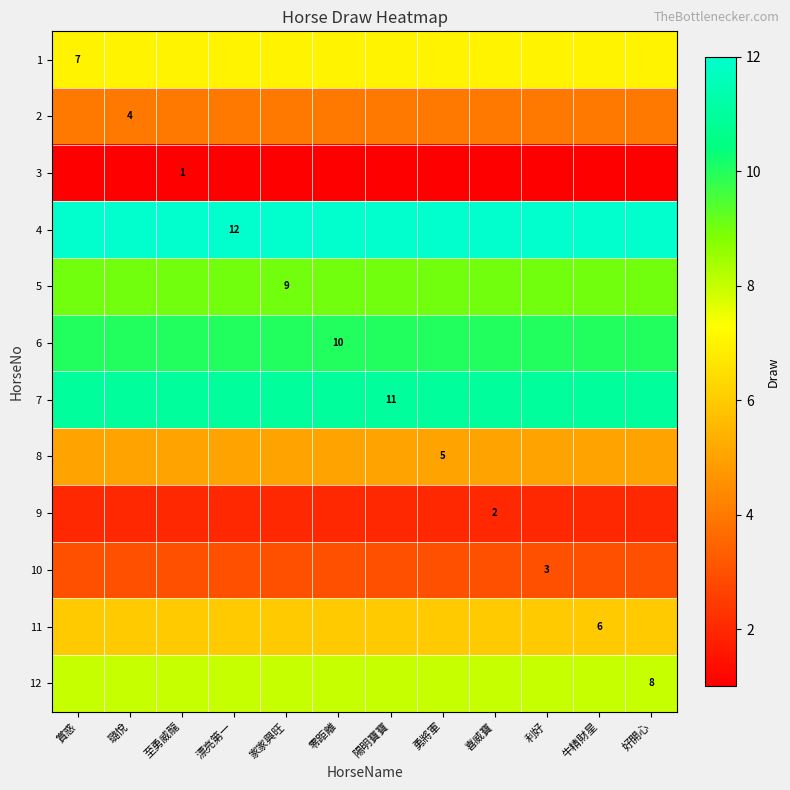

The 11 series shows 9 at 牛精財星. True or false?

False